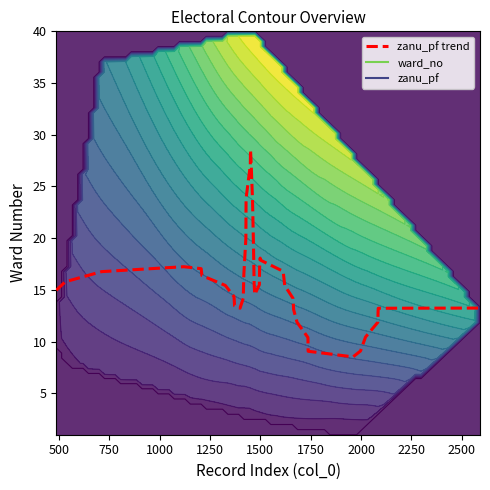

True or false: the data has more than 1 interior local peaks.

True